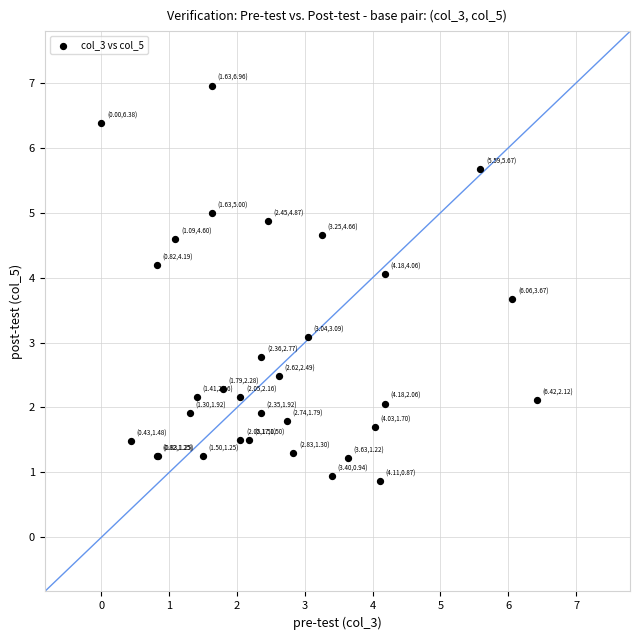

What Y value in the scatter plot is closest to 3?

3.1